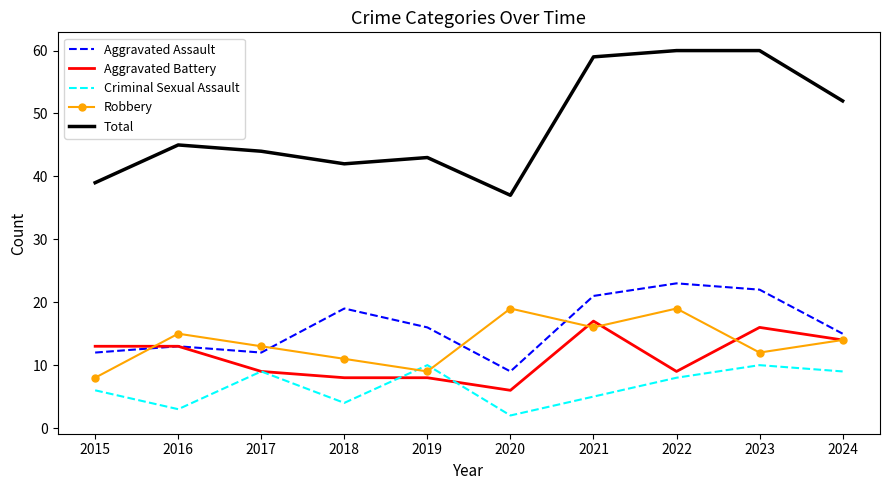

At which category does Robbery reach its first local valley?

2019